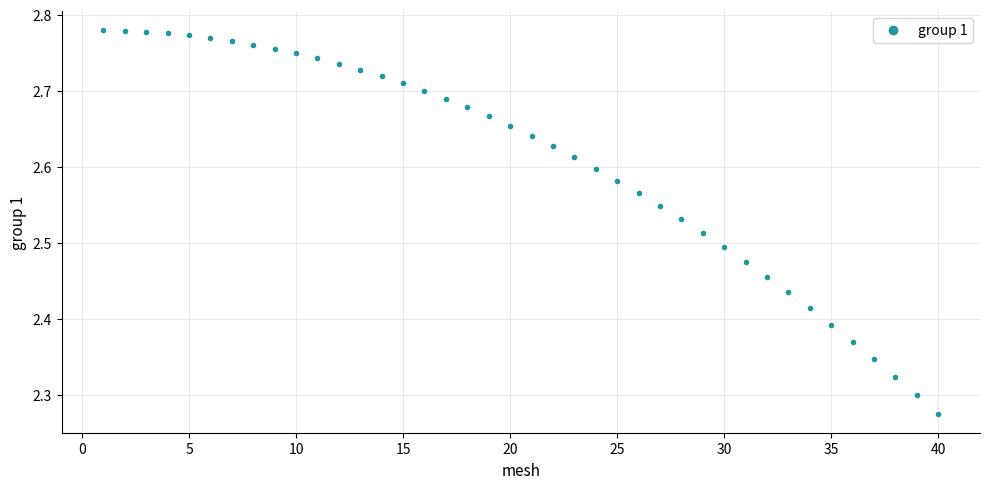

What is the difference between the second highest and minimum values?

0.5